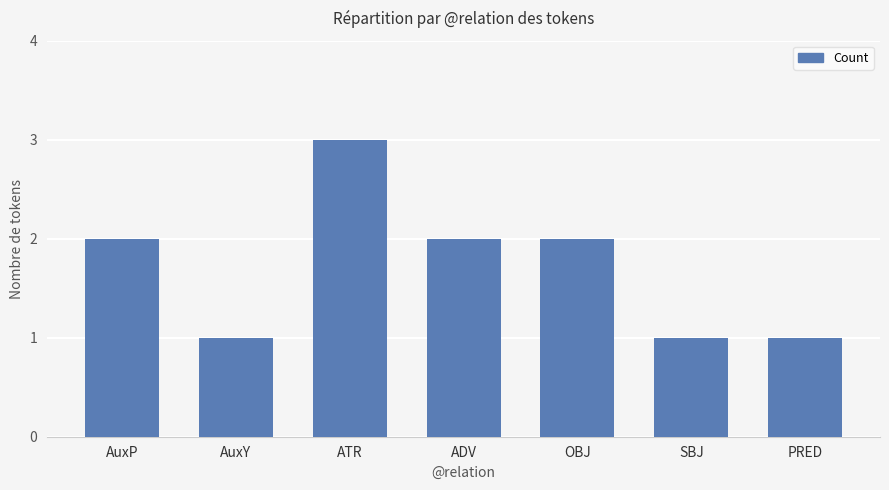

Reading left to right, extract all data points from this chart.

AuxP=2	AuxY=1	ATR=3	ADV=2	OBJ=2	SBJ=1	PRED=1